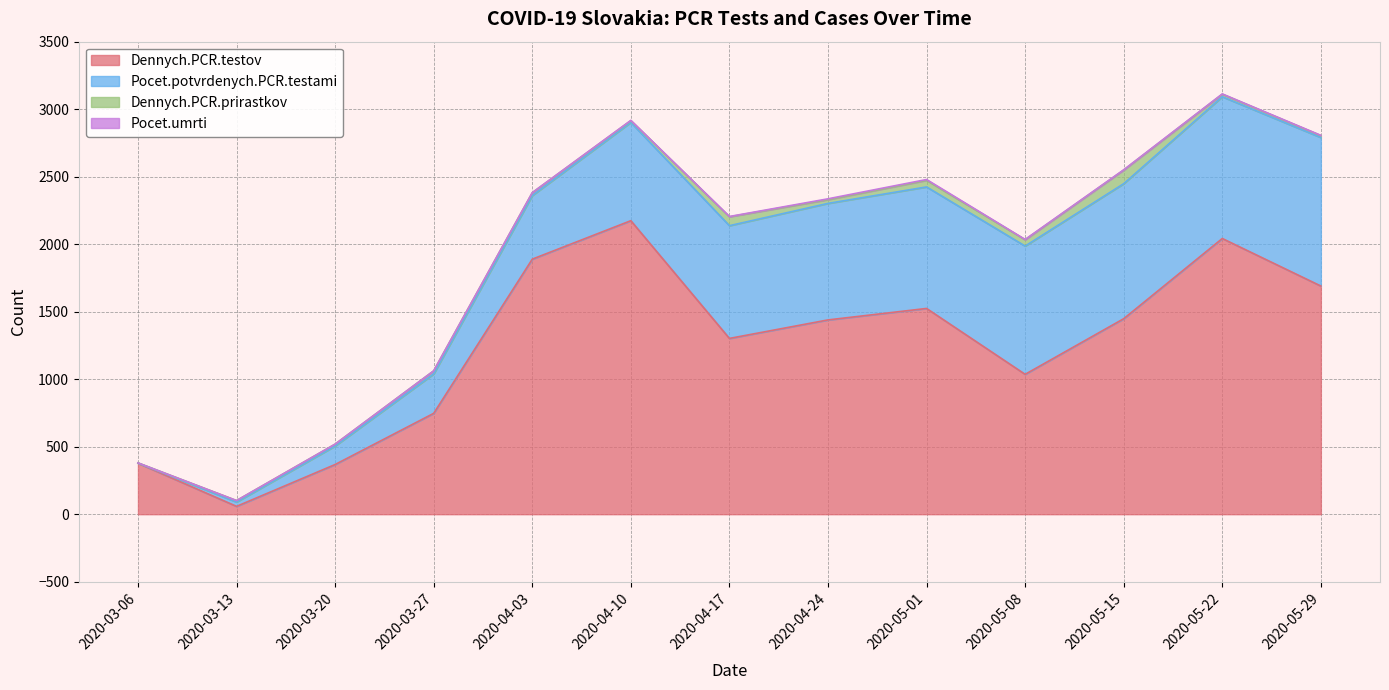

What is the highest value of the Pocet.umrti series?

35